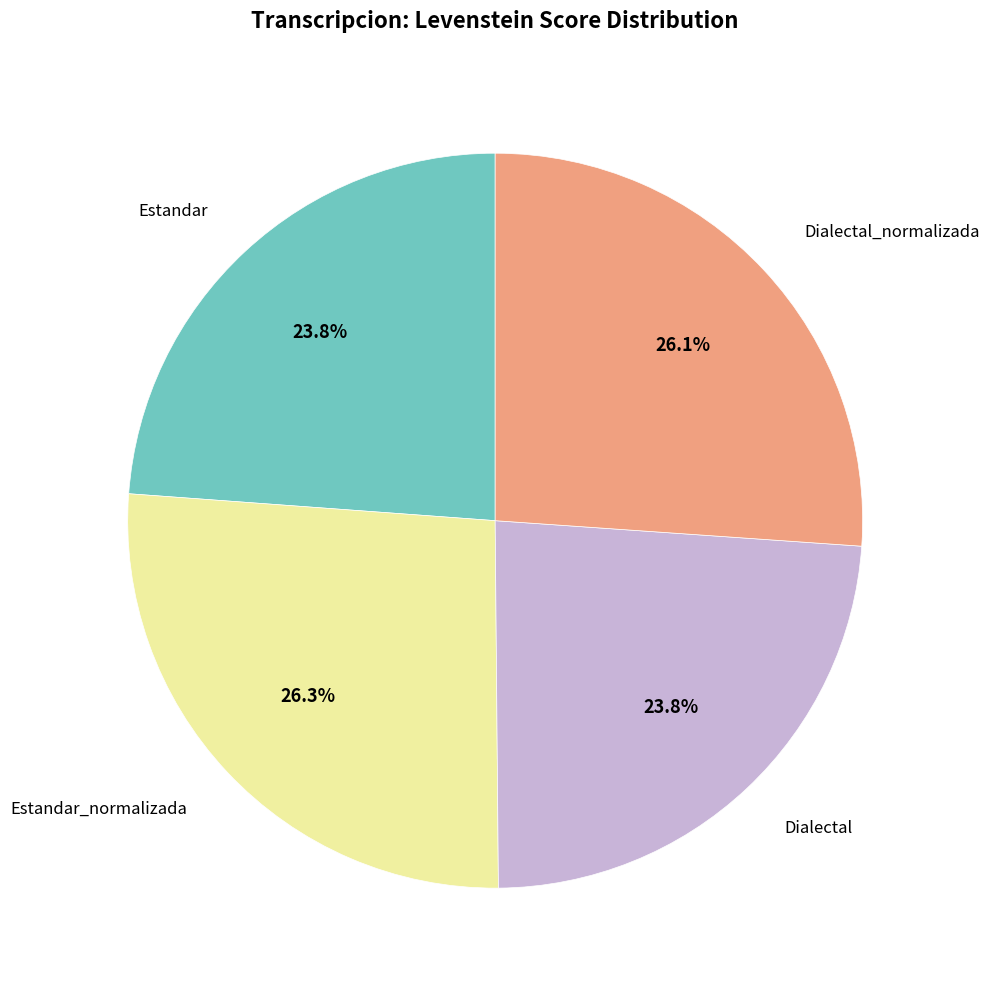

Is Estandar_normalizada the majority of the pie?

No